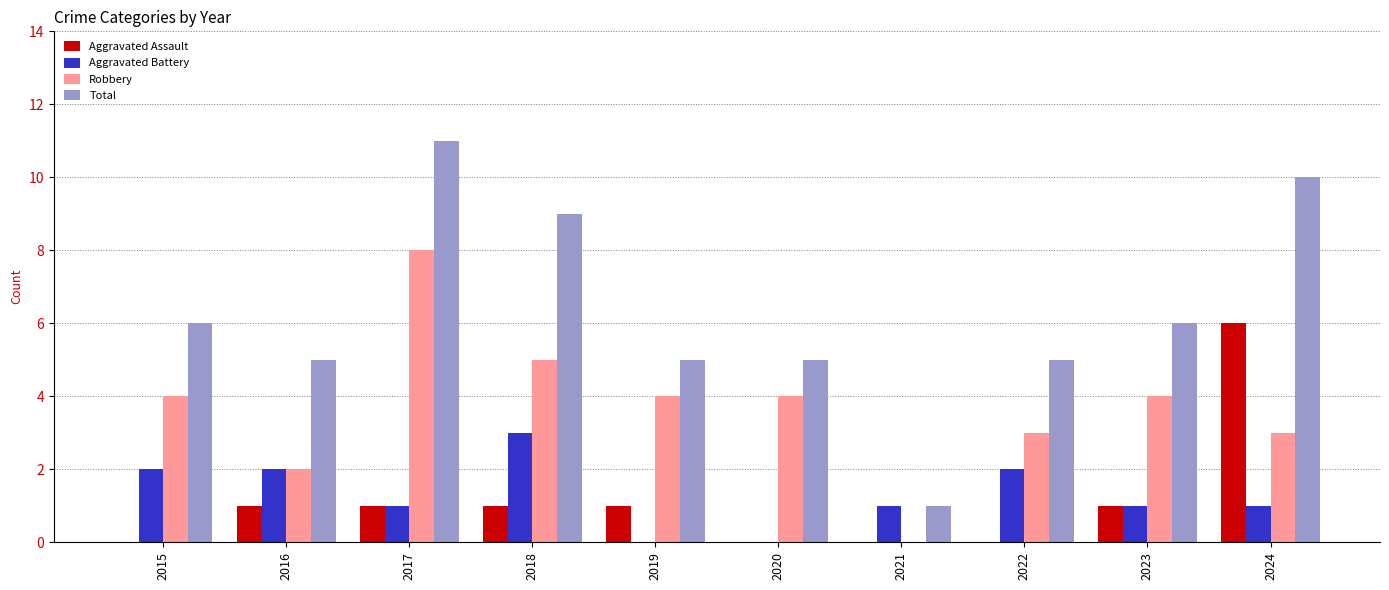

Is the value of Total at 2020 greater than the value of Aggravated Assault at 2022?

Yes